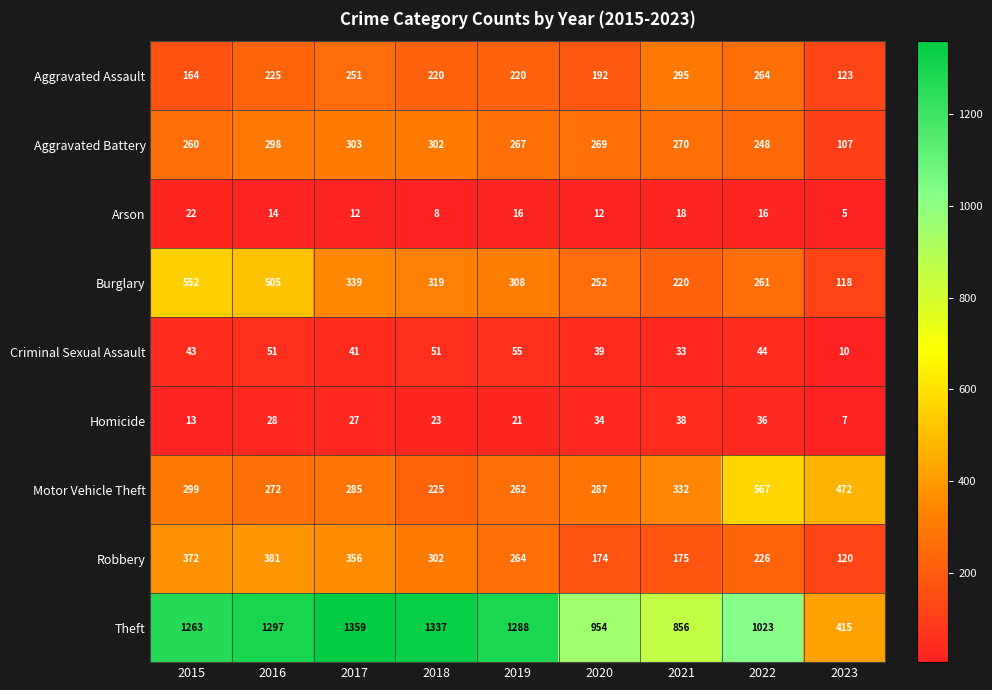

At which label does Burglary first exceed 308?

2015